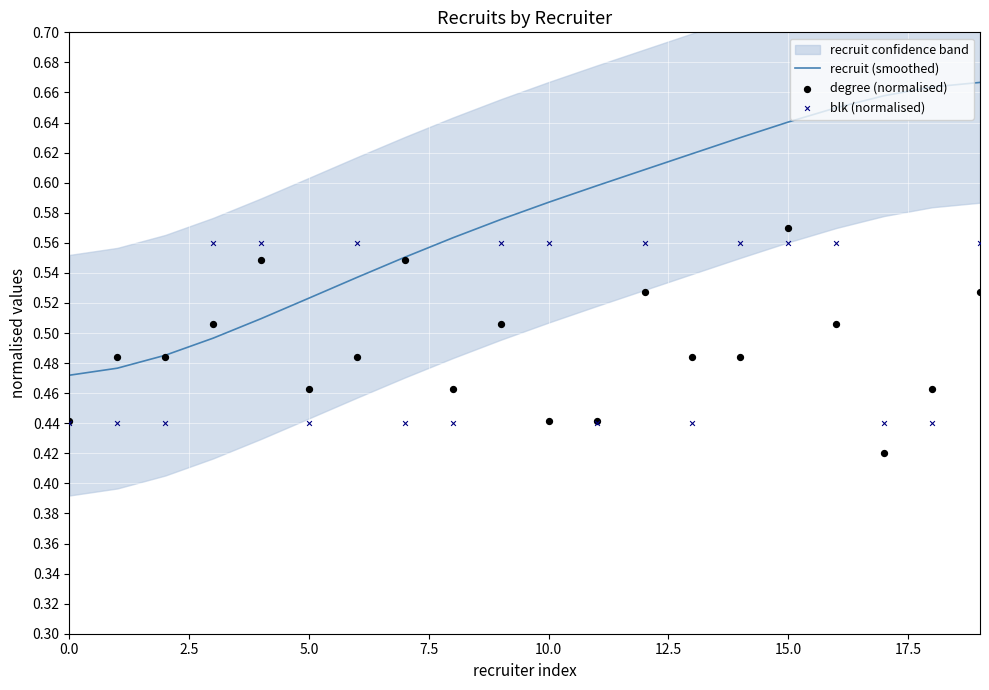

At which category is the sum across all series the highest?

15